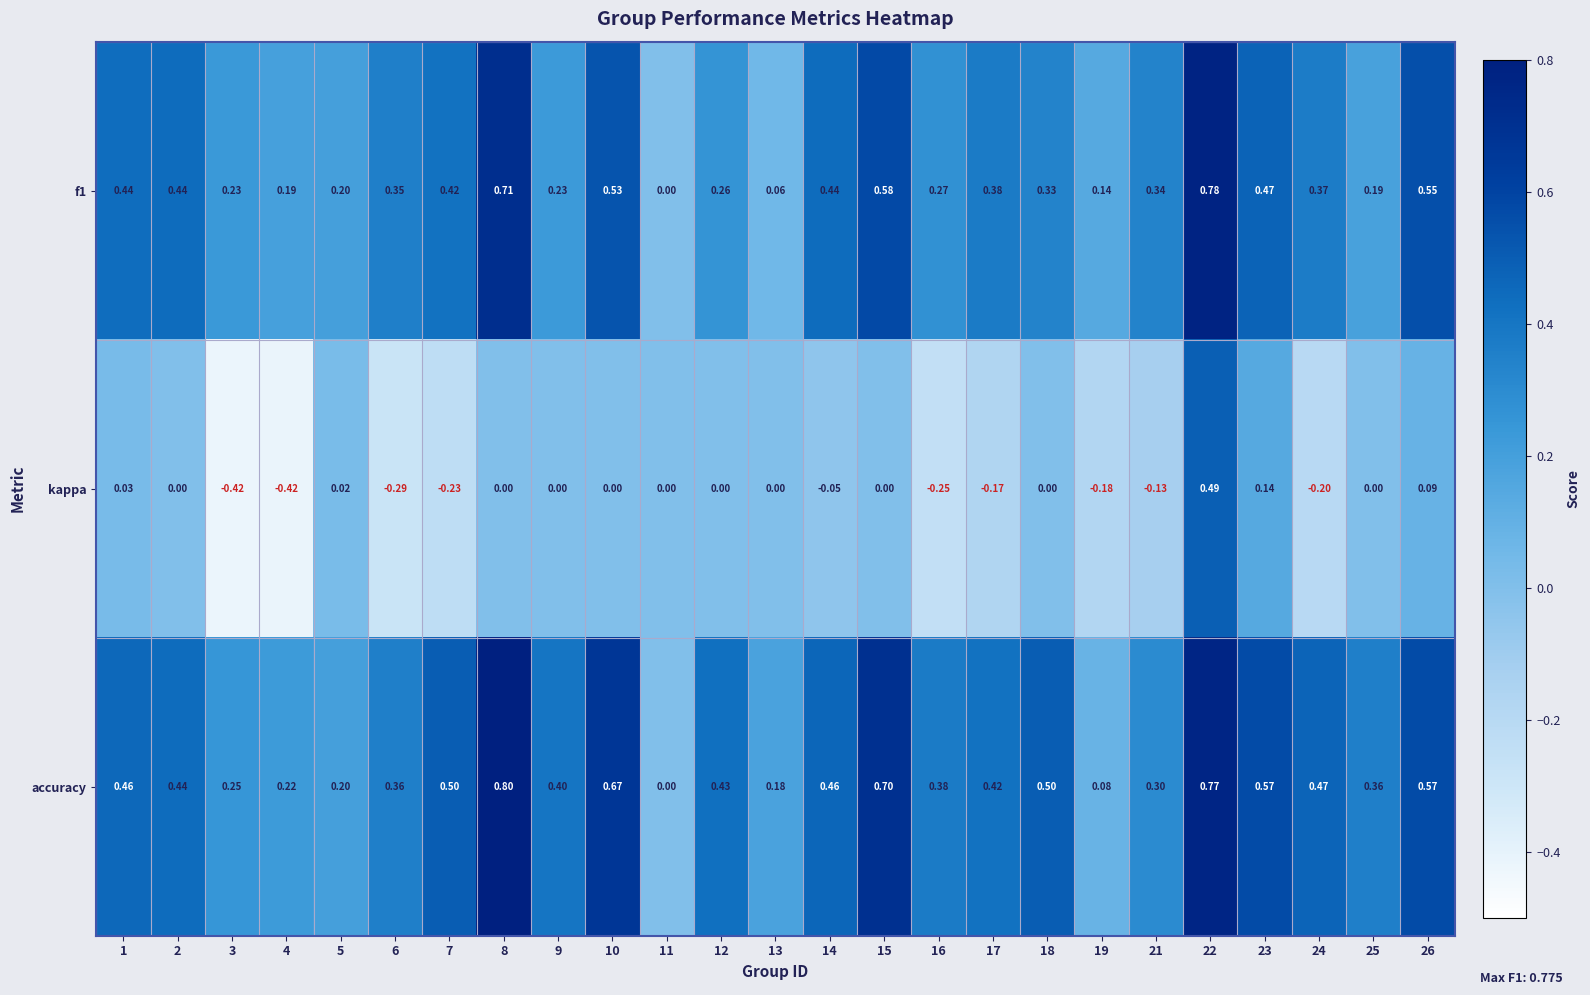

Which series has the largest total across all categories?

accuracy